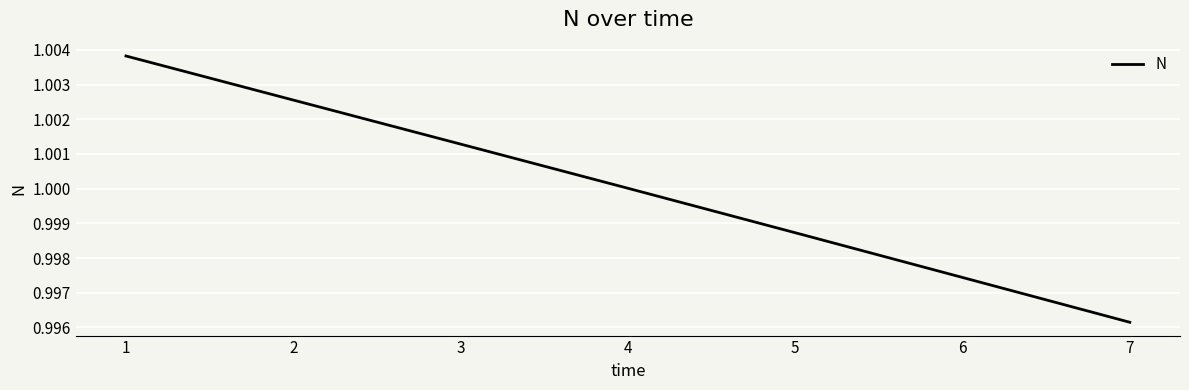

Which has a higher value, 6 or 3?

3